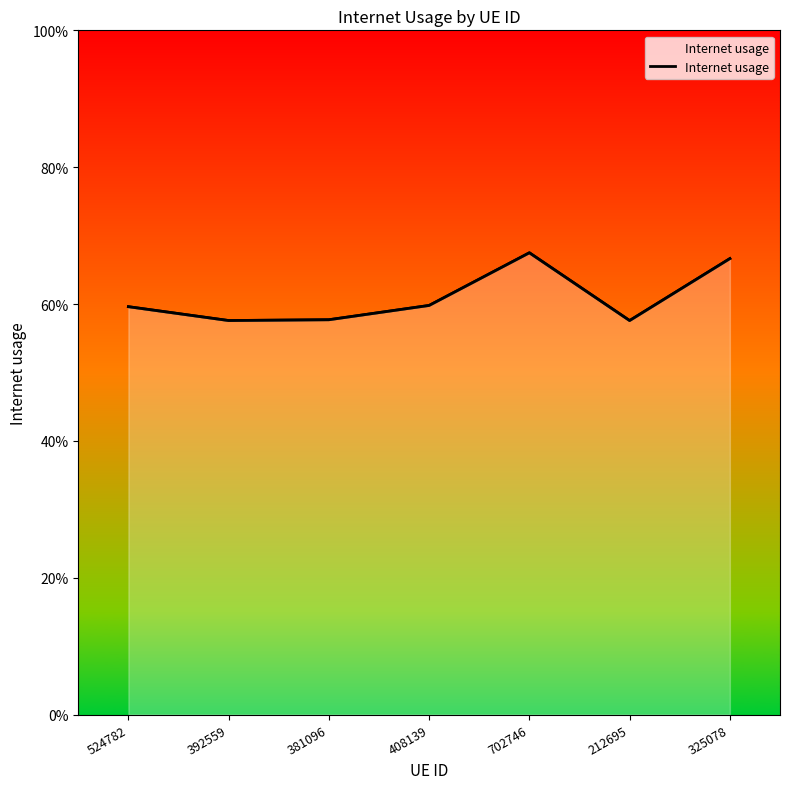

How many points are higher than both their immediate neighbors (excluding endpoints)?

1